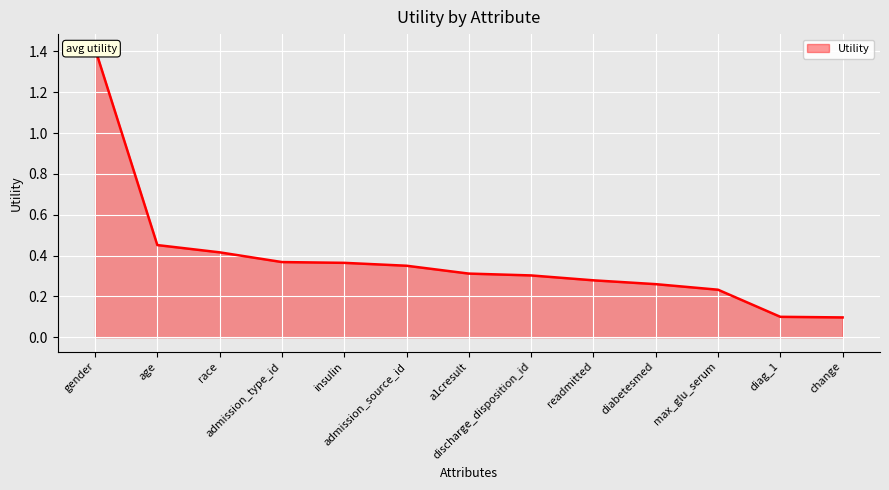

What is the sum of the values at race and admission_type_id?

0.8